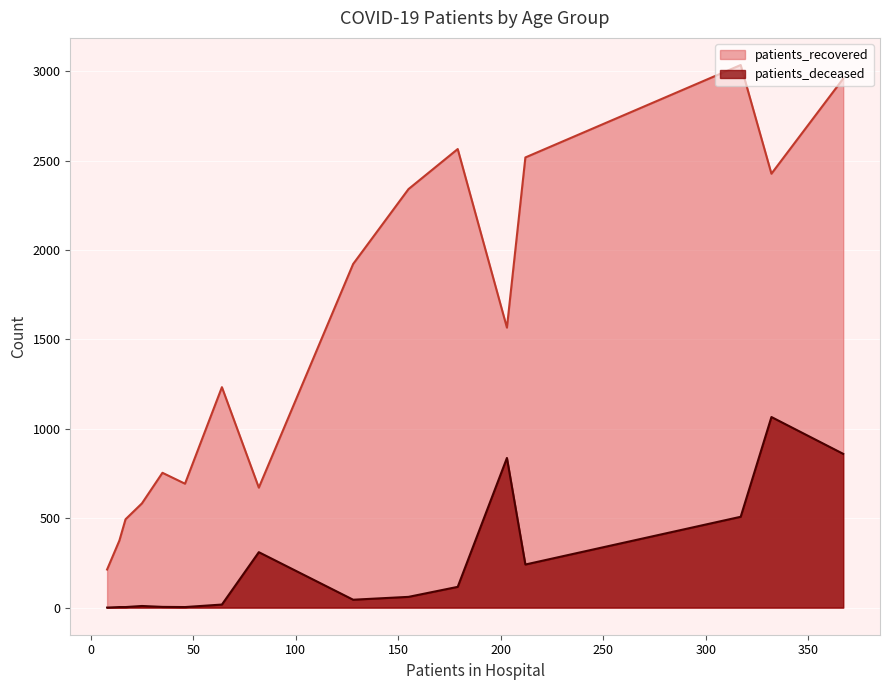

Is it true that patients_deceased equals 14 at 35 - 39?

False